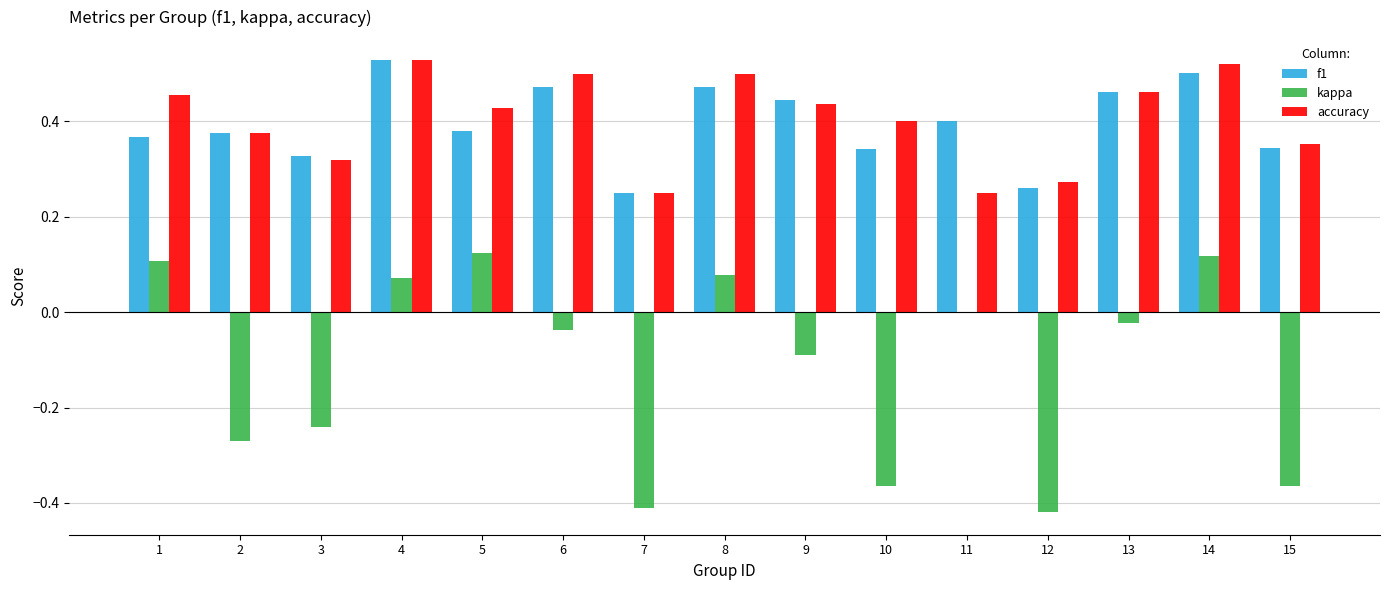

What is the total value across all series at 4?

1.1